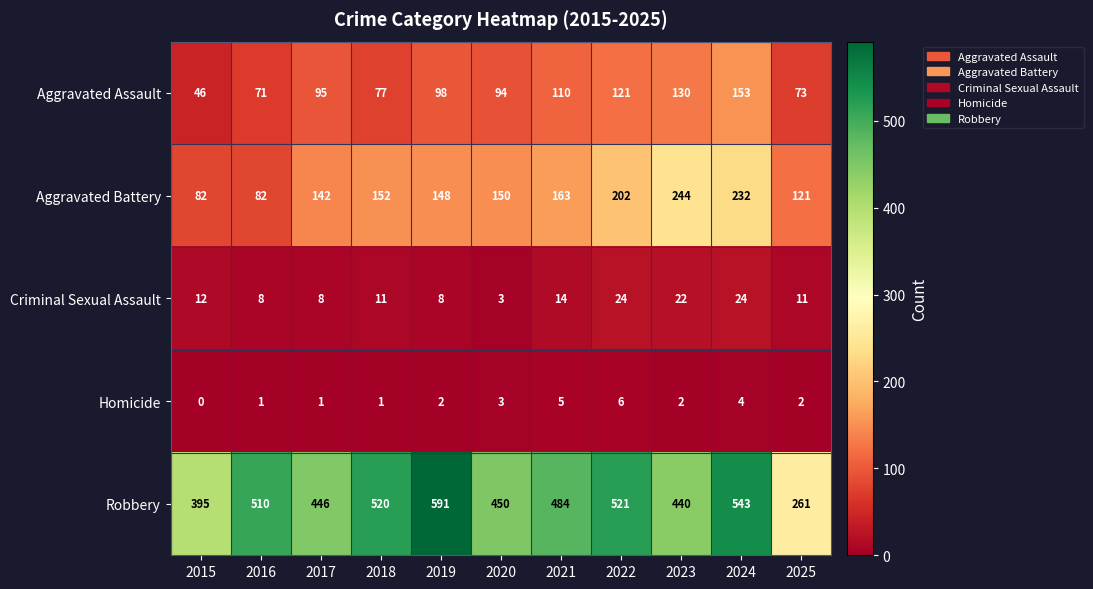

What is the difference between the maximum and minimum values in the Aggravated Battery series?

162